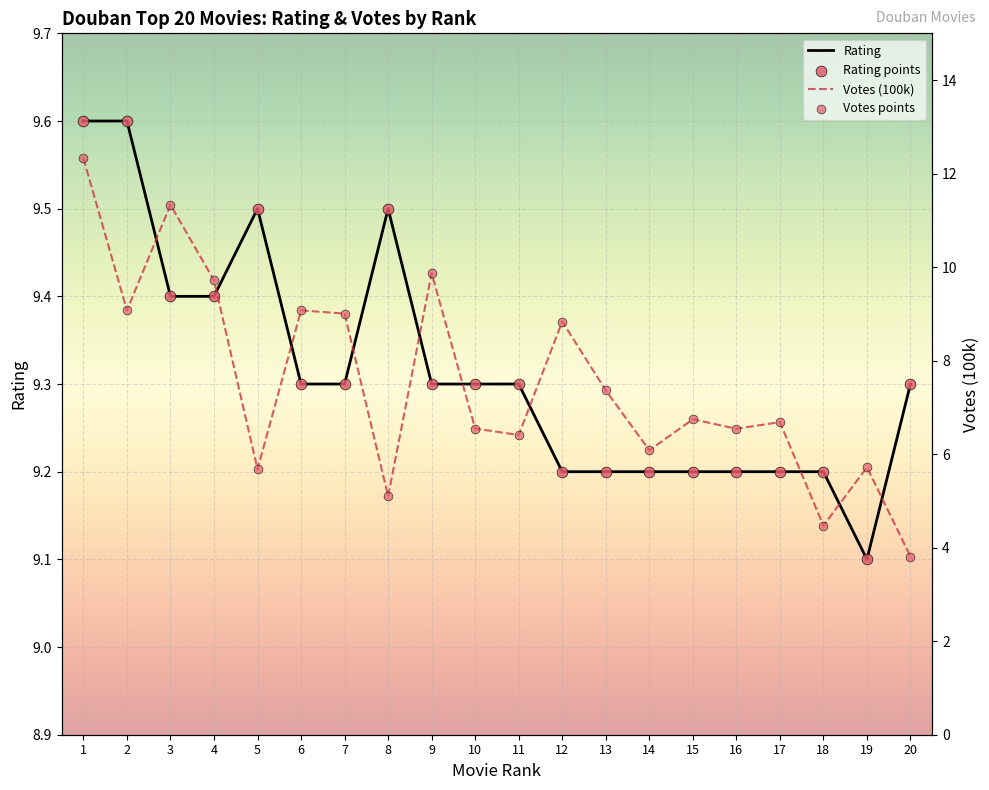

At how many categories does at least one series exceed 8?

20